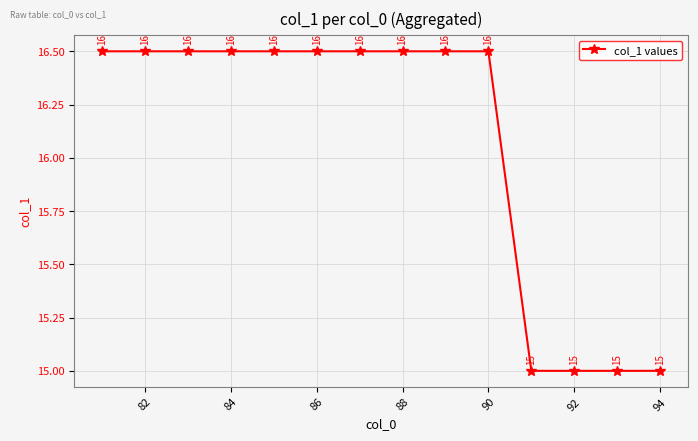

True or false: the data has more than 2 interior local peaks.

False